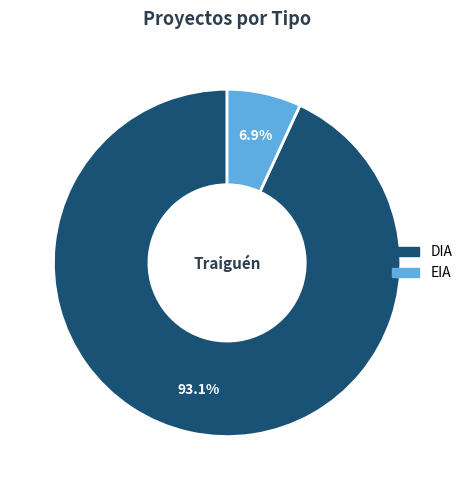

Does any single category account for the majority?

Yes